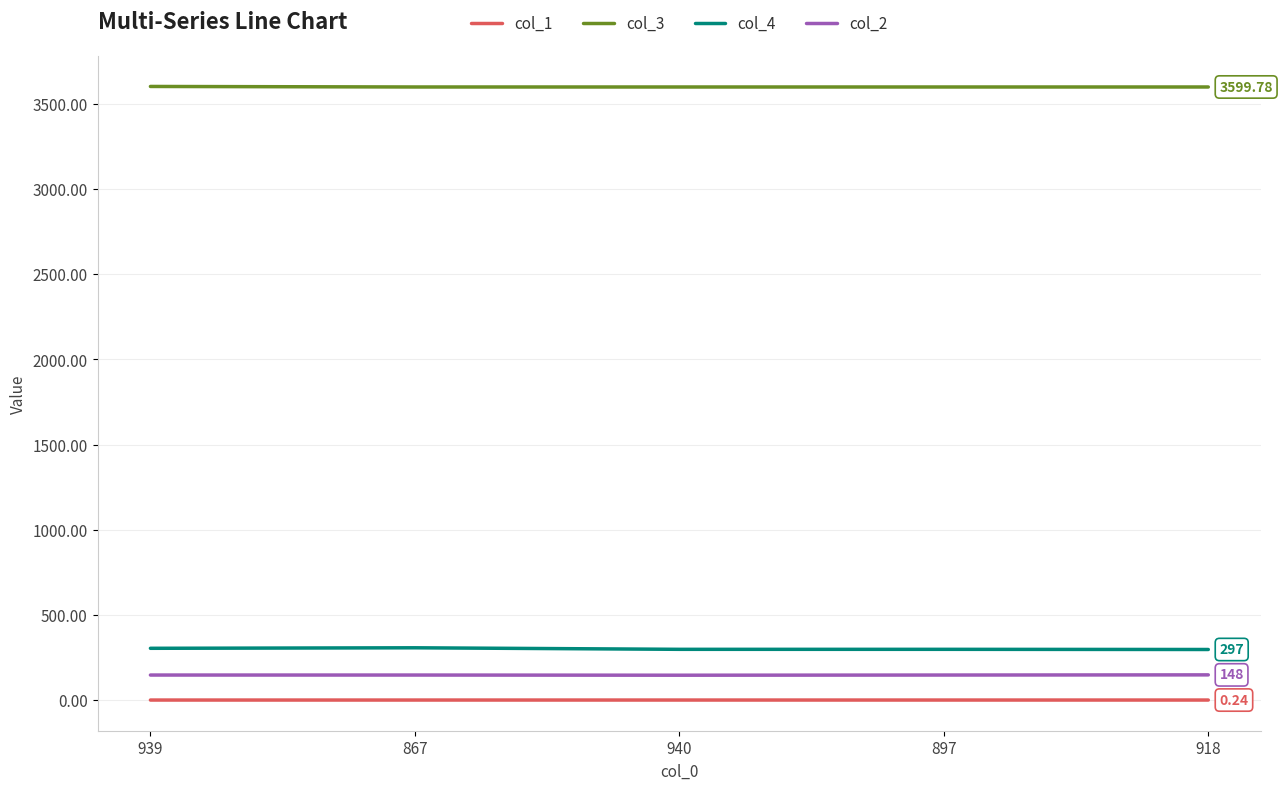

What is the average value of the col_1 series?

0.2